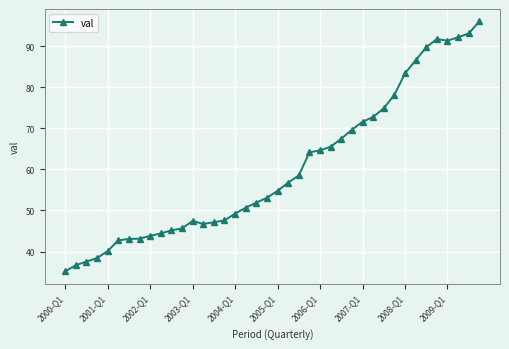

True or false: the data has more than 0 interior local peaks.

True